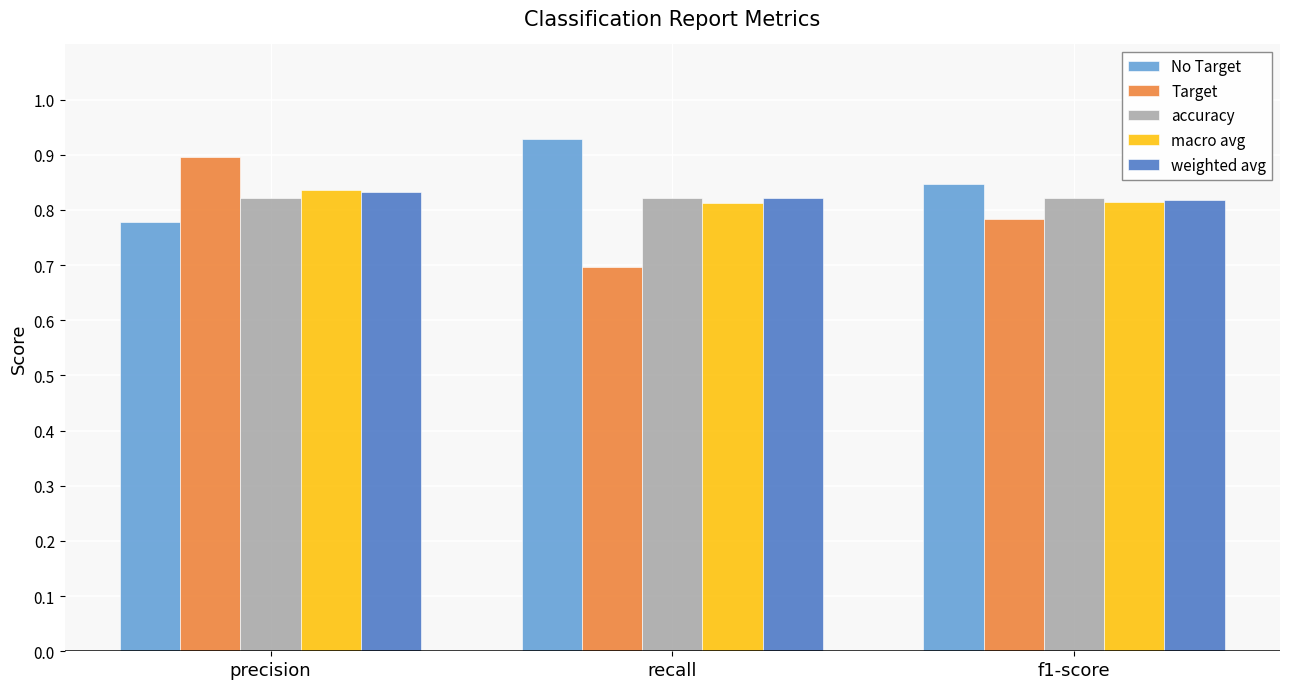

How many bars are there in each group?

5